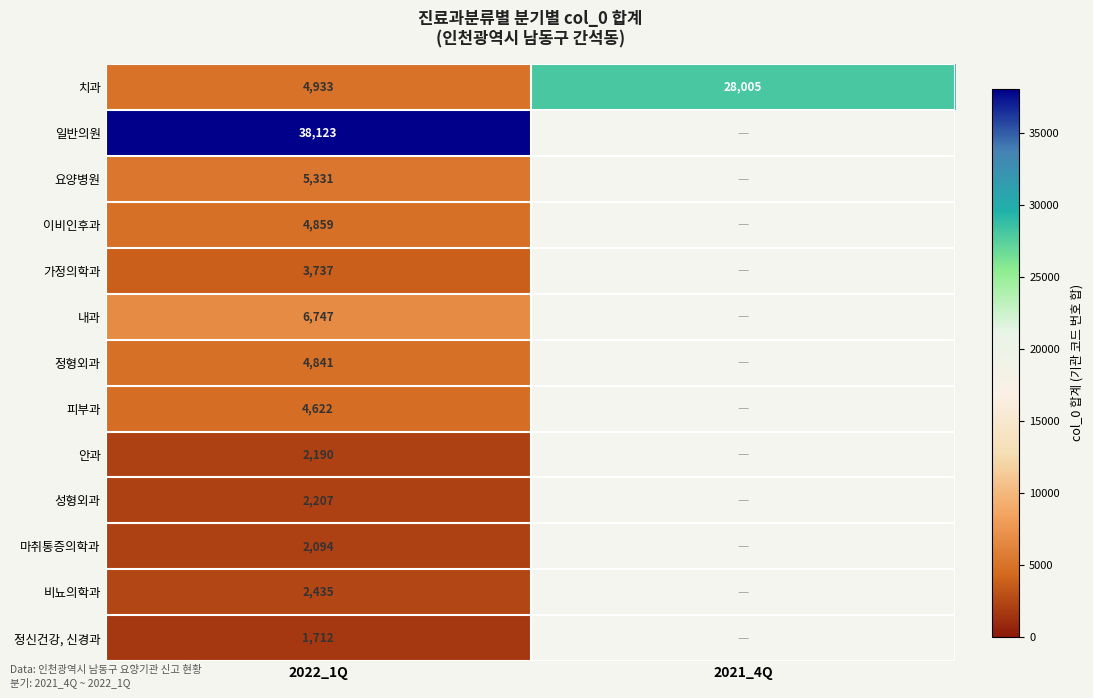

The value of 일반의원 at 2022_1Q is 21399. True or false?

False